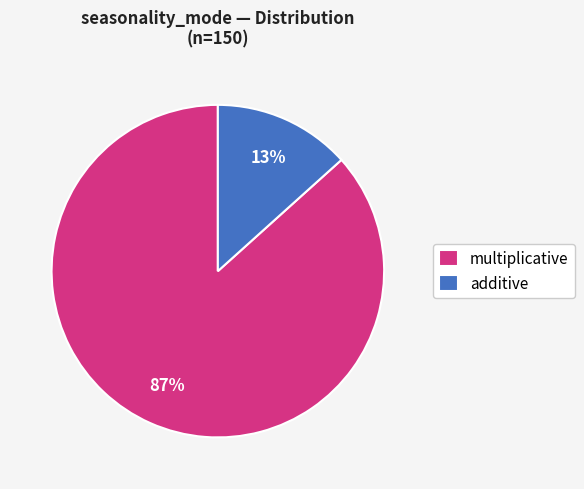

Which category accounts for the majority?

multiplicative